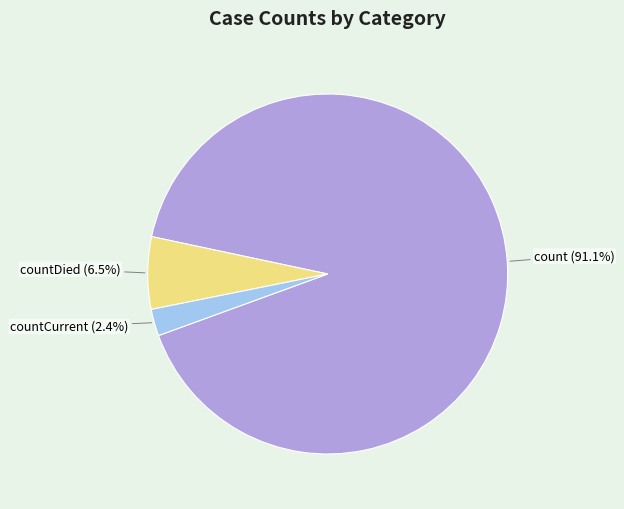

To the nearest percent, what percentage of the pie is countCurrent?

2%